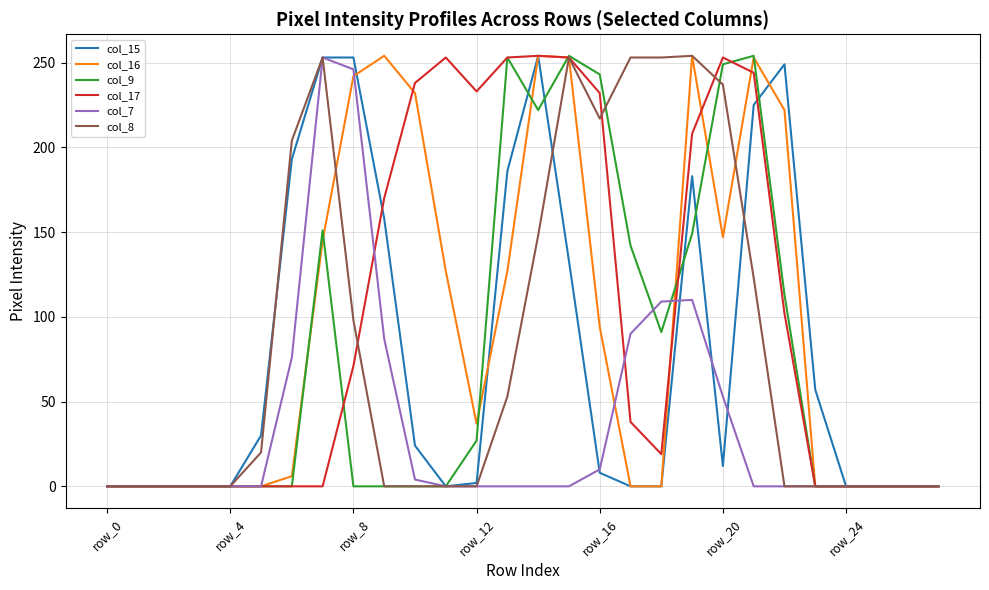

What is the value of the col_8 point at the 8th from the left?

253